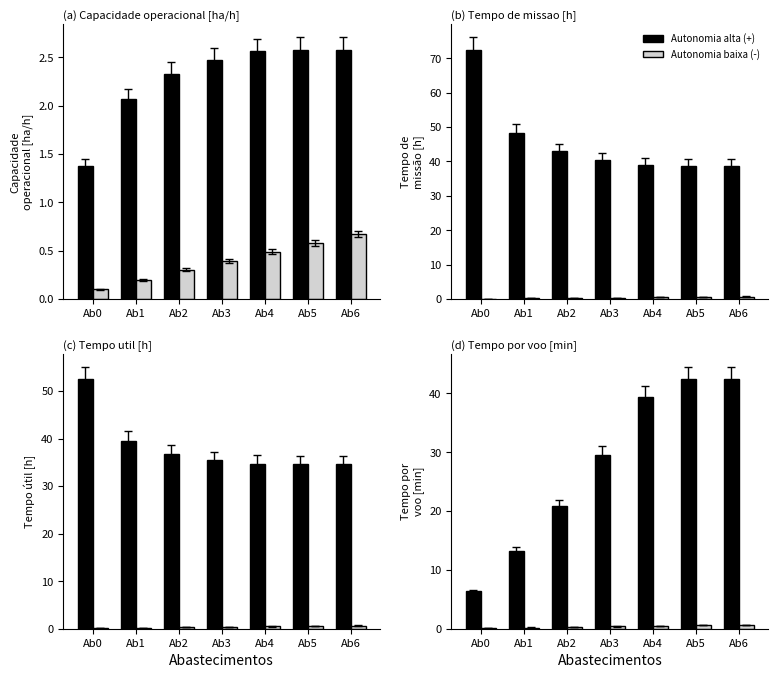

Which series has the largest total across all categories?

Autonomia alta (+)